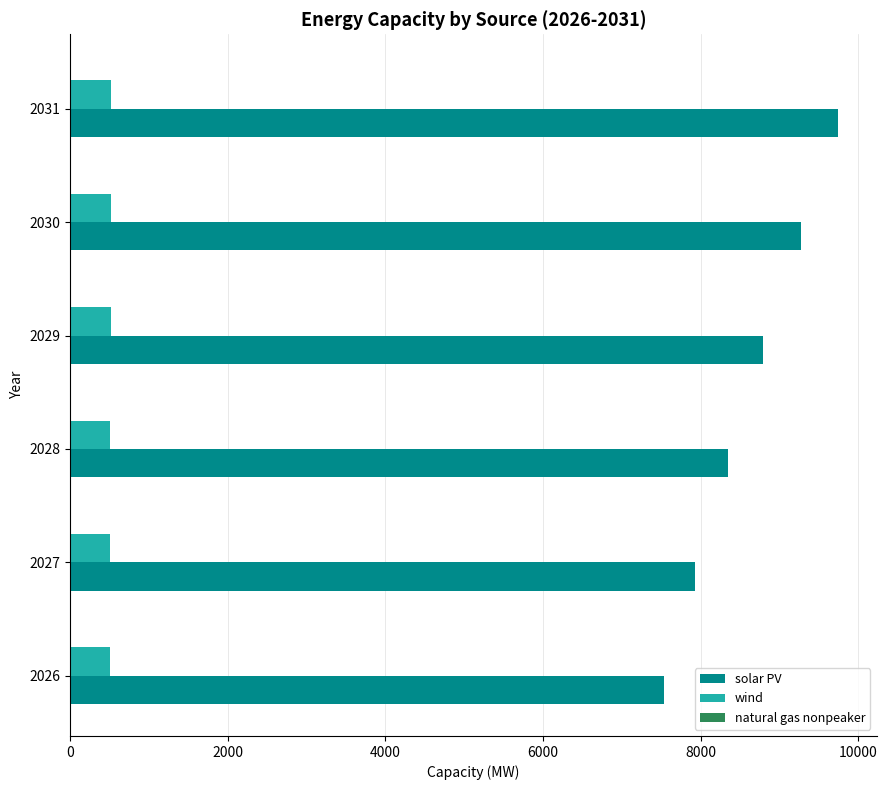

The value of solar PV at 2031 is 4568.0. True or false?

False